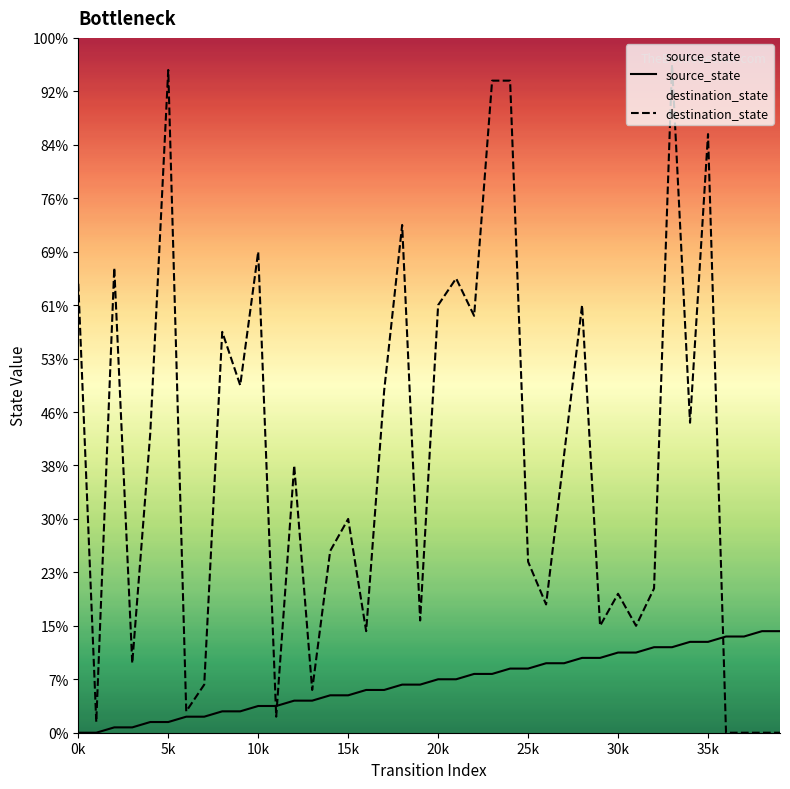

What are all the series names shown in the legend?

source_state, destination_state